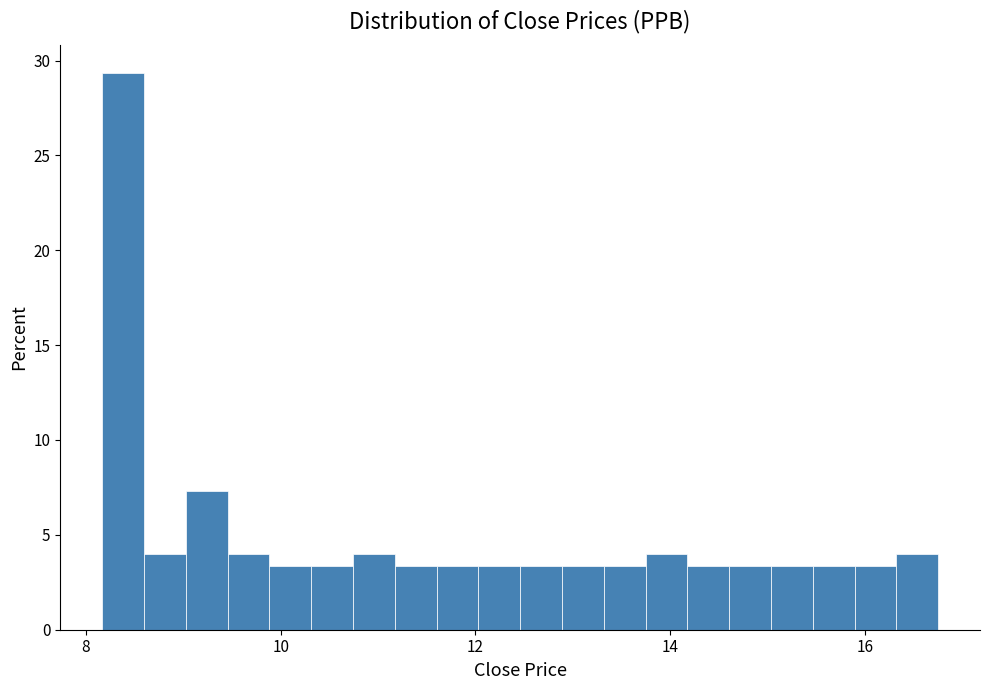

Read against the x-axis, roughly where is the centre of the tallest bar?

8.4